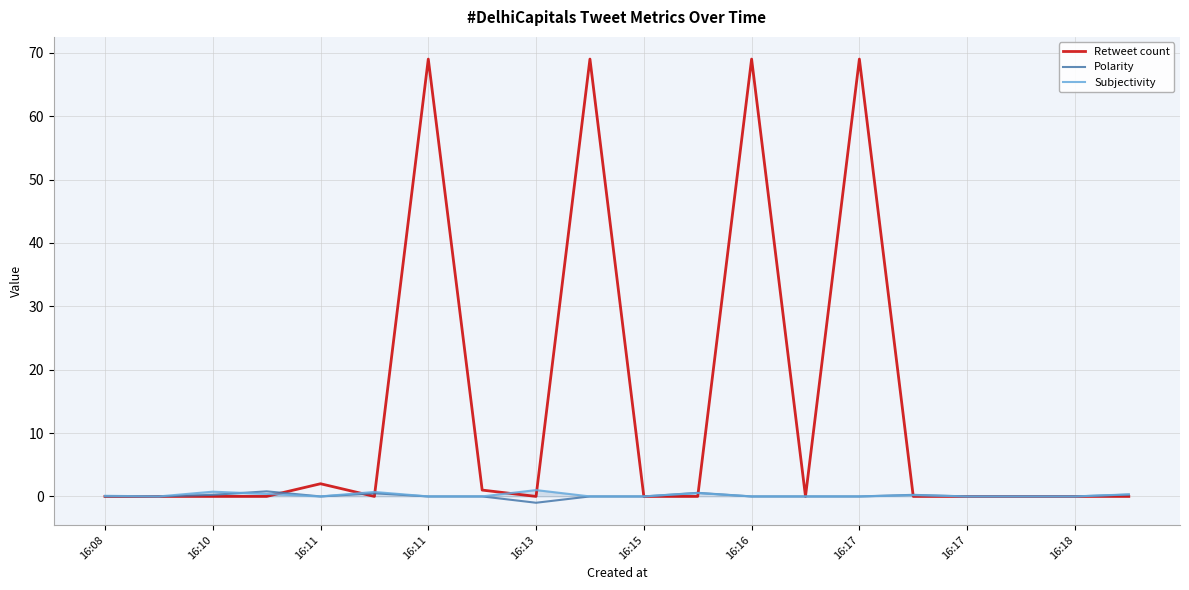

What is the maximum value for Retweet count?

69.0